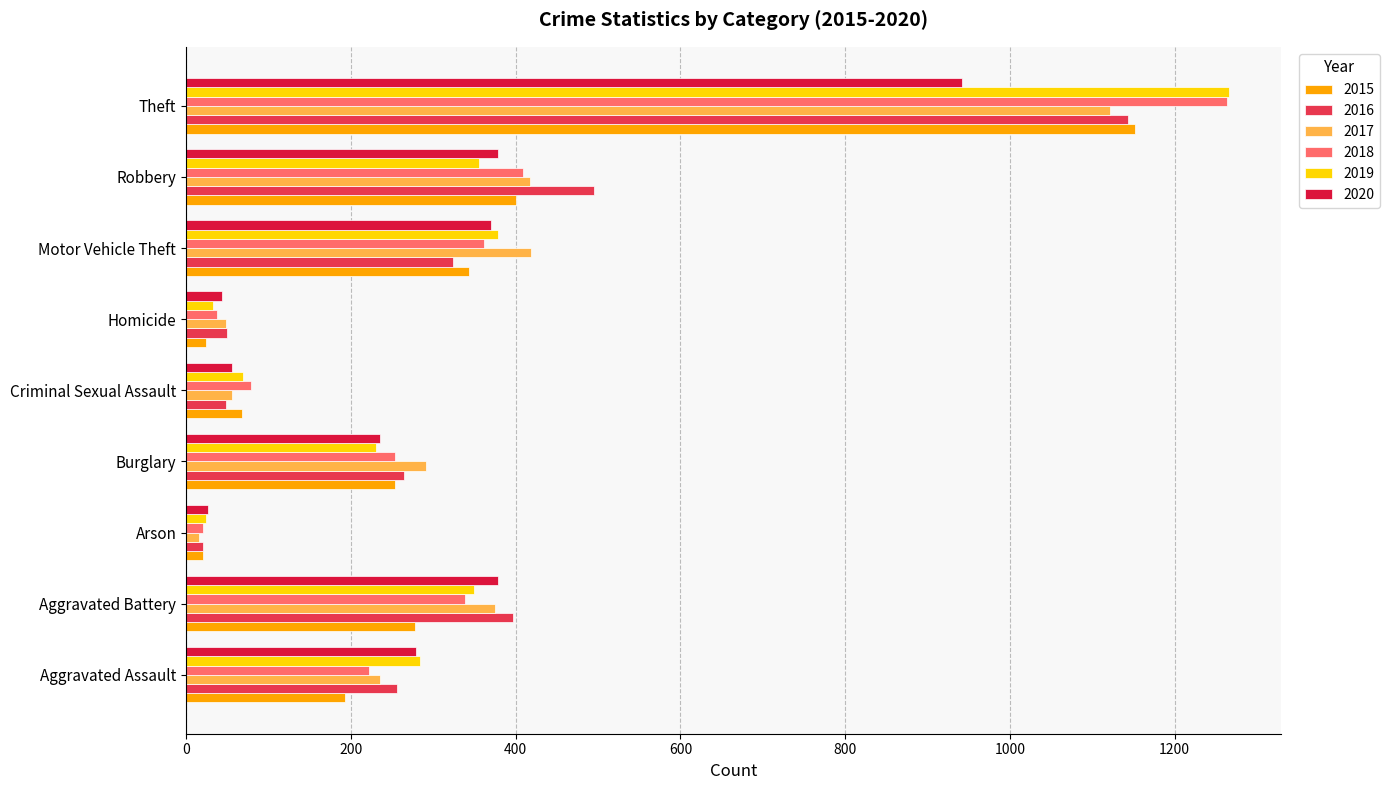

What is the maximum value shown in the chart?

1266